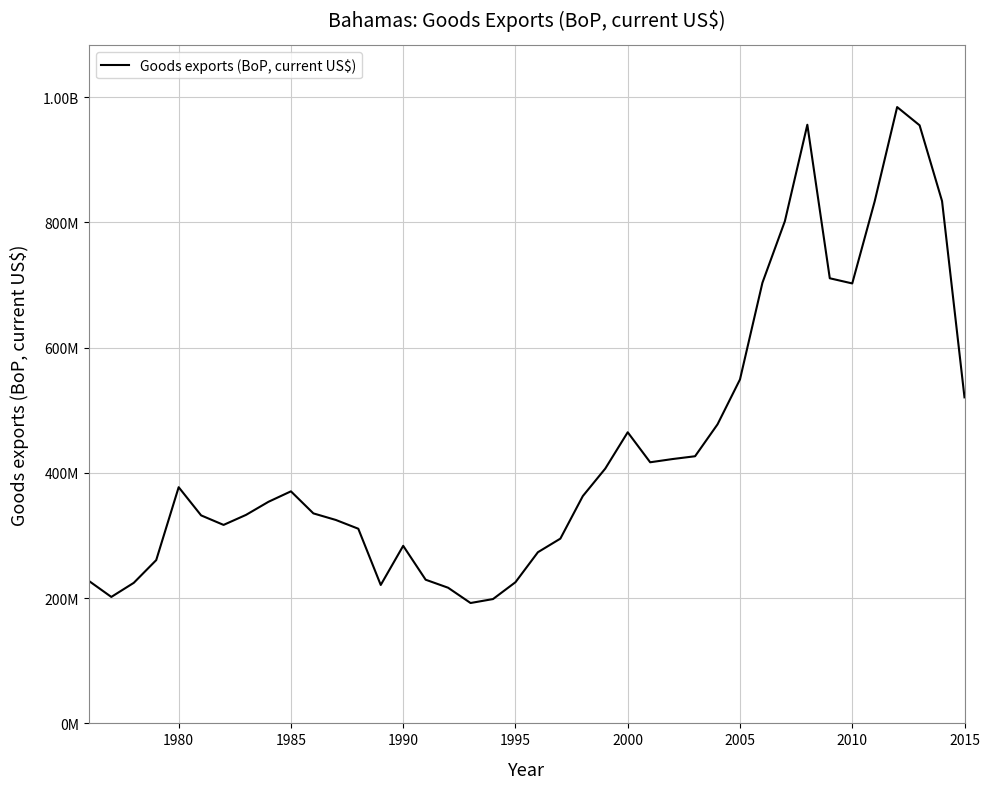

What is the sum of all values?

17631487347.5